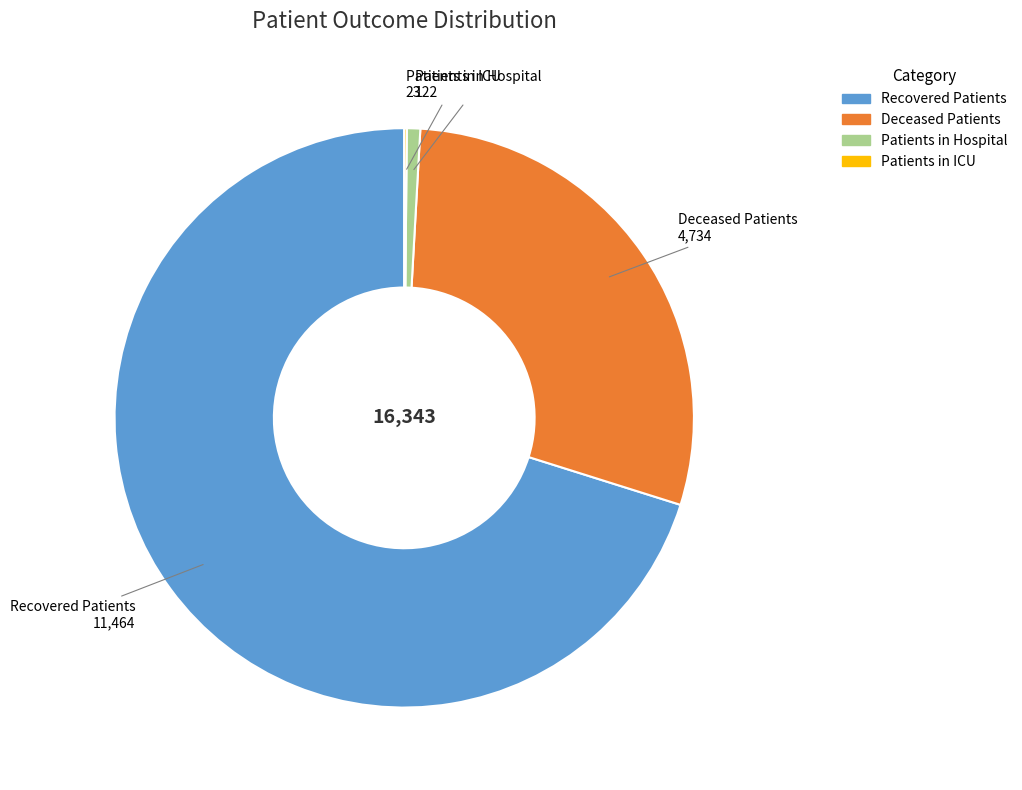

What is the ratio of the value at Recovered Patients to the value at Deceased Patients?

2.4